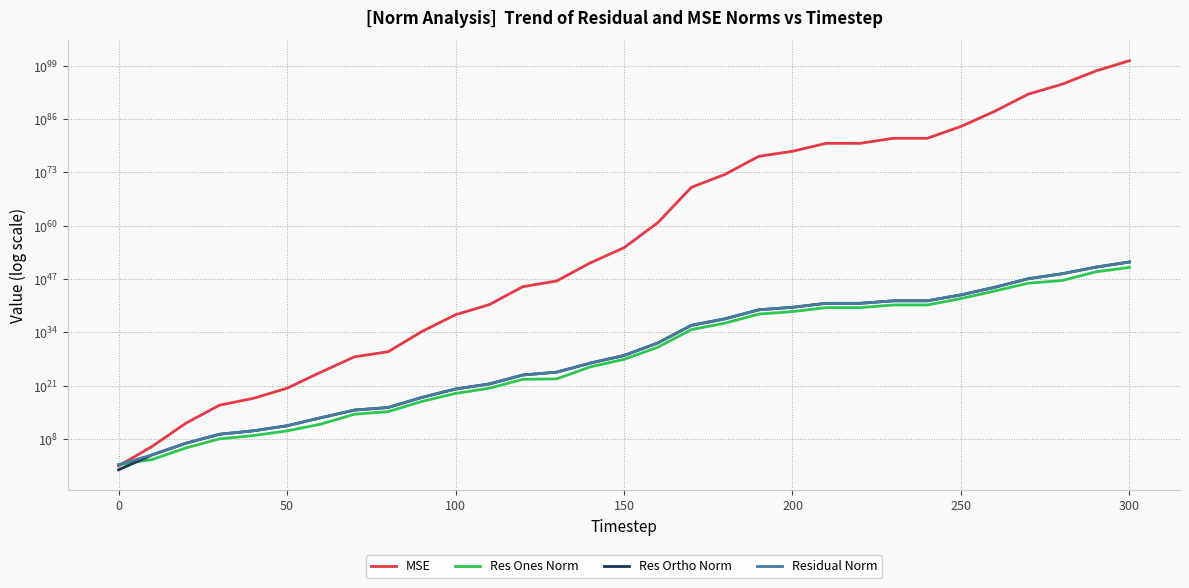

What is the maximum value shown in the chart?

15663162188653436577649445268212643861209734973855399071571656866439493707651709706847983681683849216.0